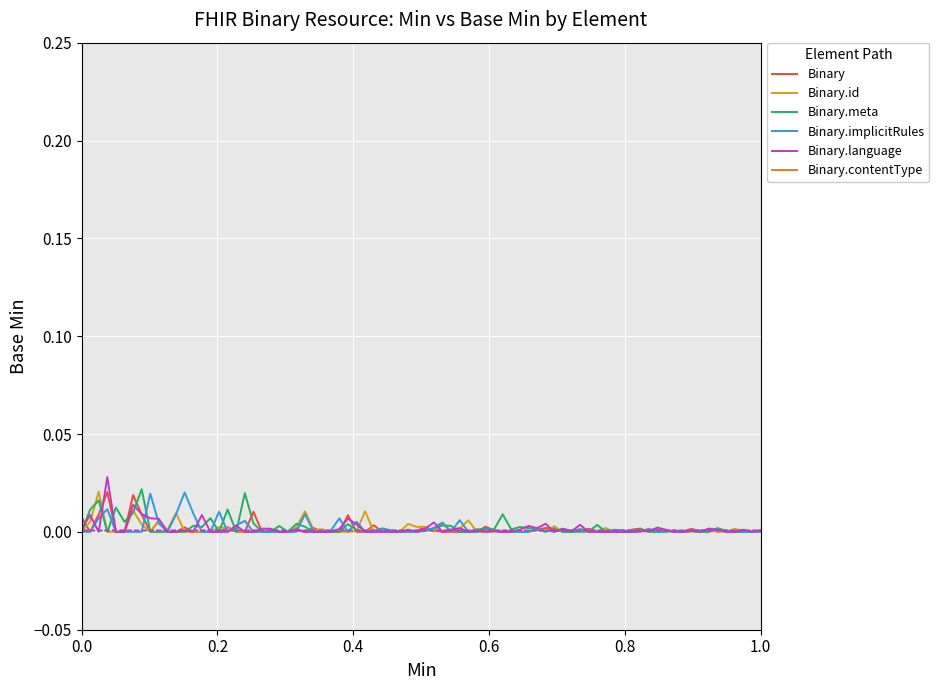

Which series has the widest spread of values?

Binary